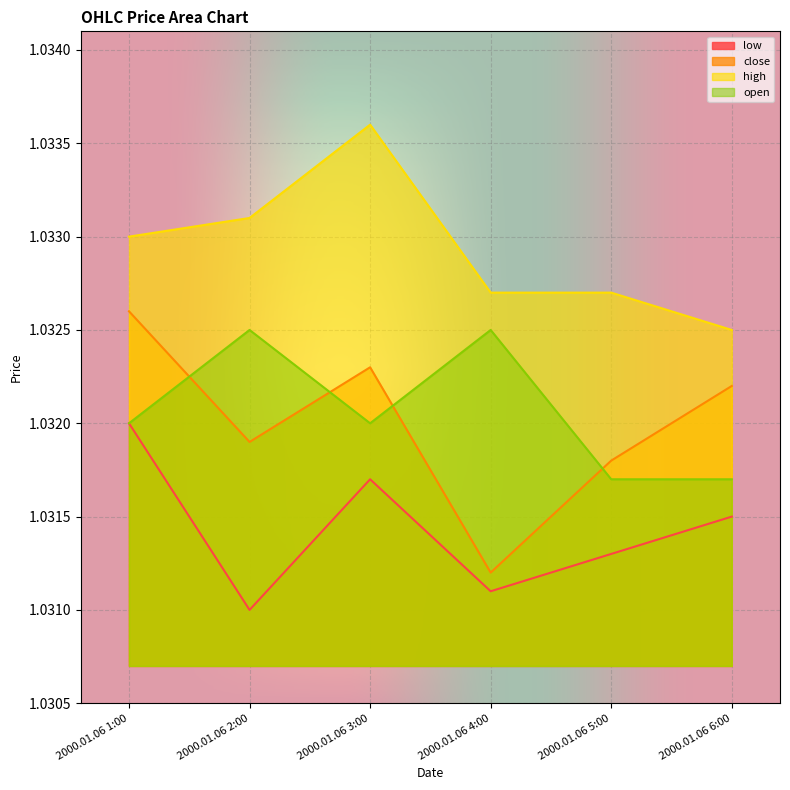

Count the number of data series in this chart.

4